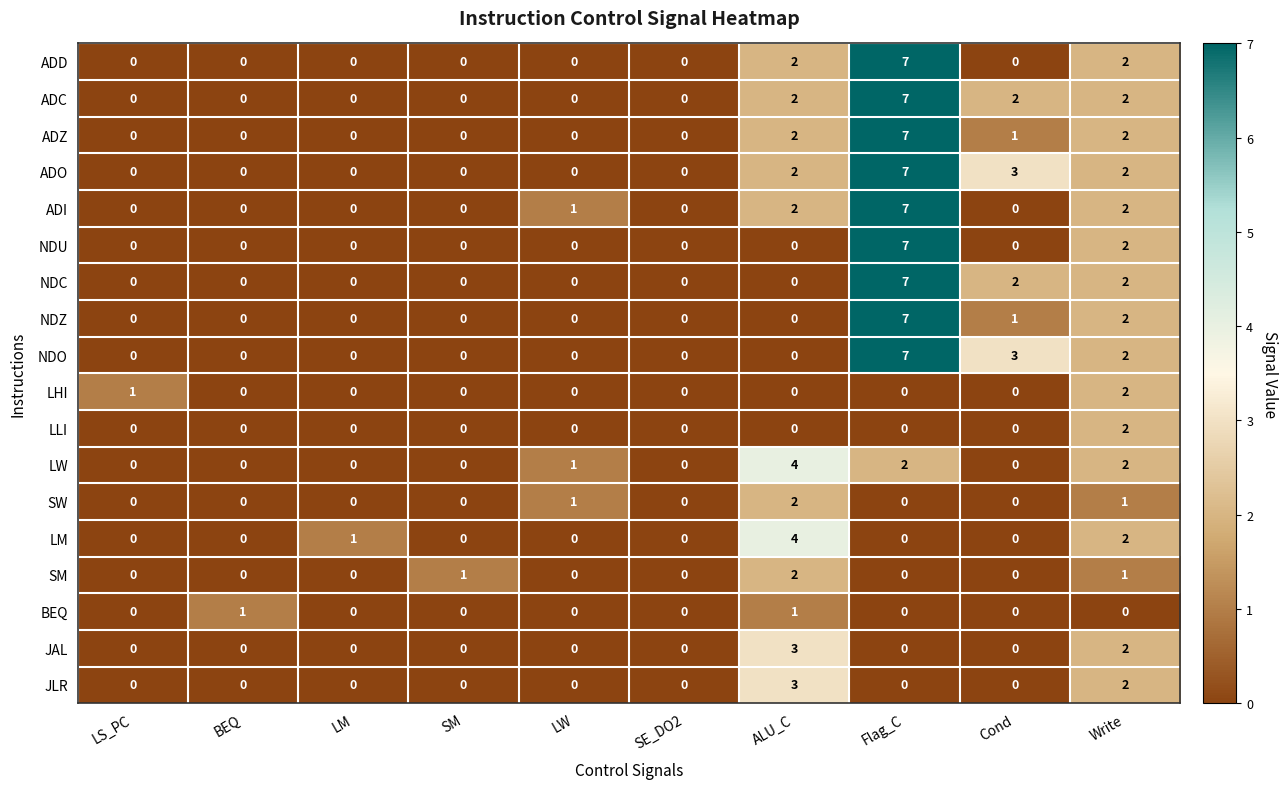

What is the total value across all series at LW?

3